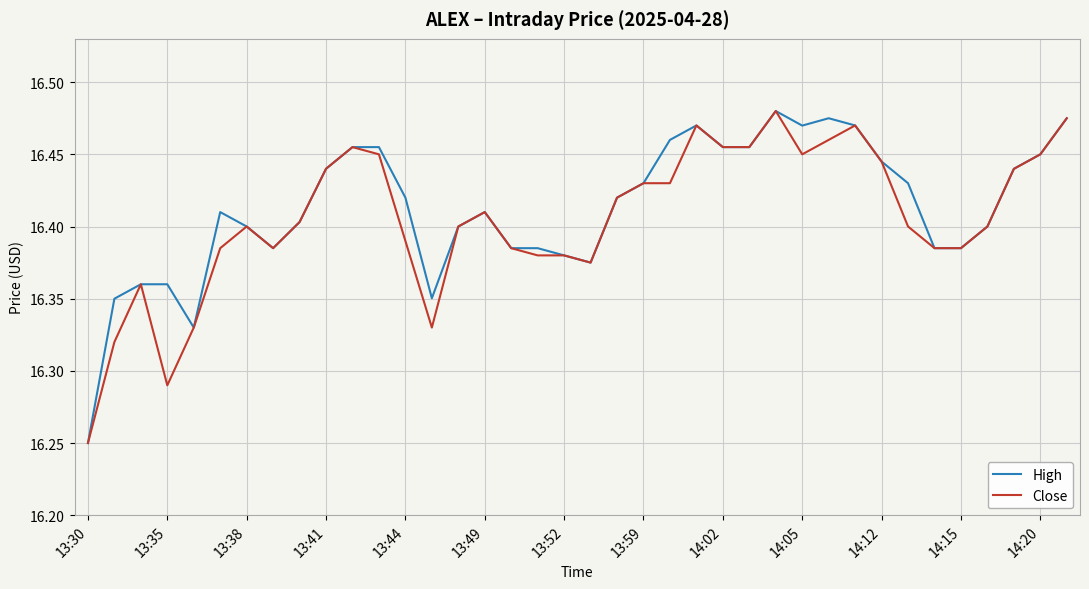

What is the difference between the second highest and second lowest values in the High series?

0.1